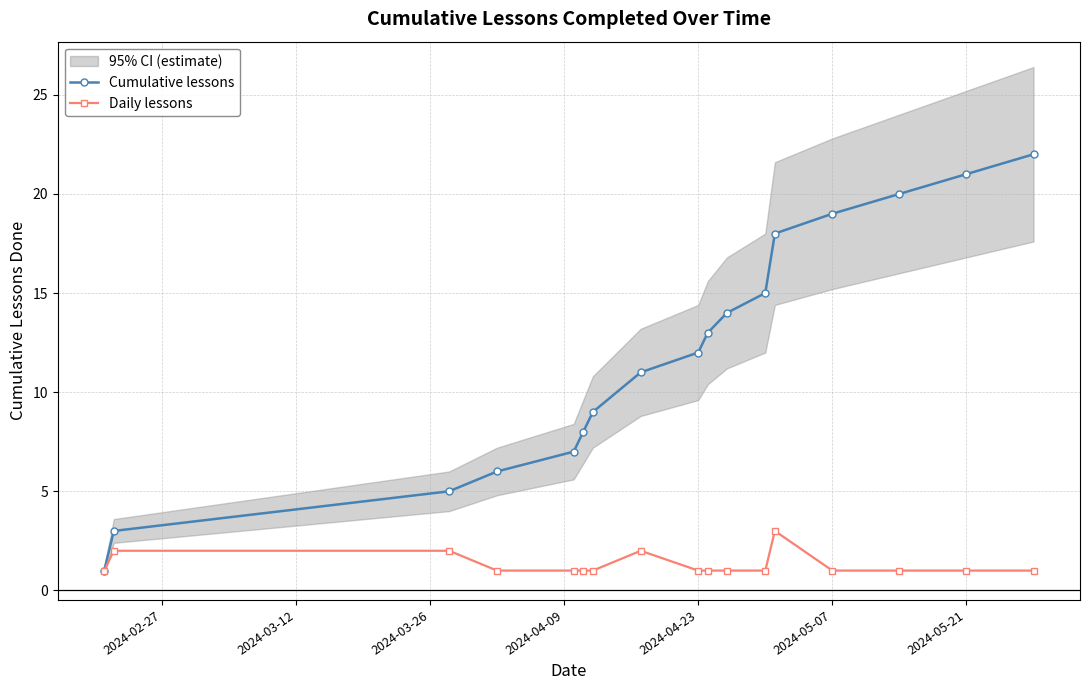

Is this an area chart (filled region under the line)?

No